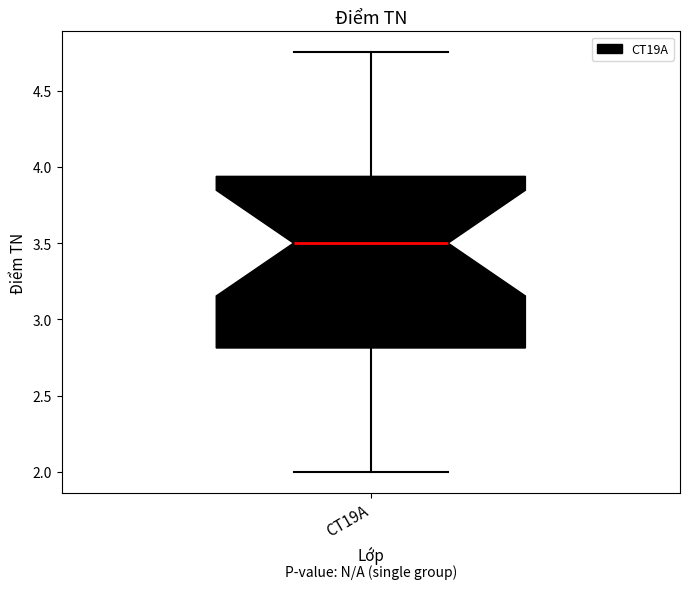

Transcribe this box plot: give where the median line is, the range the box spans, and where the two whiskers end, as read against the y-axis. The values are not printed on the chart, so give them approximately, as read against the axis.

median 3.50, box 2.80 to 3.95, whiskers 2.00 to 4.75